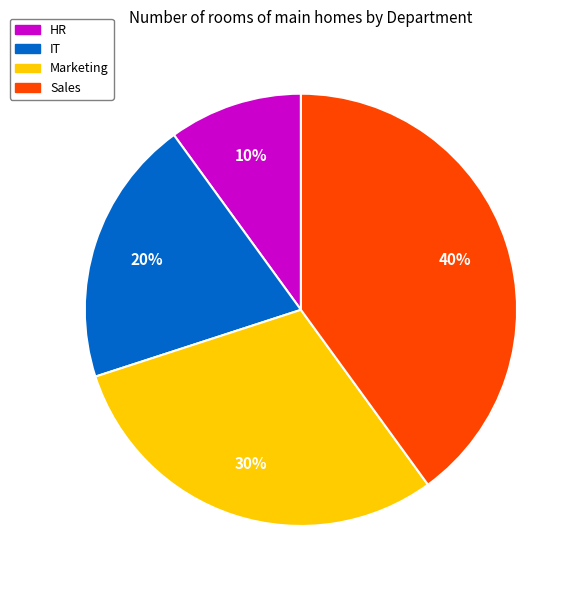

Which category has the biggest portion of the pie?

Sales